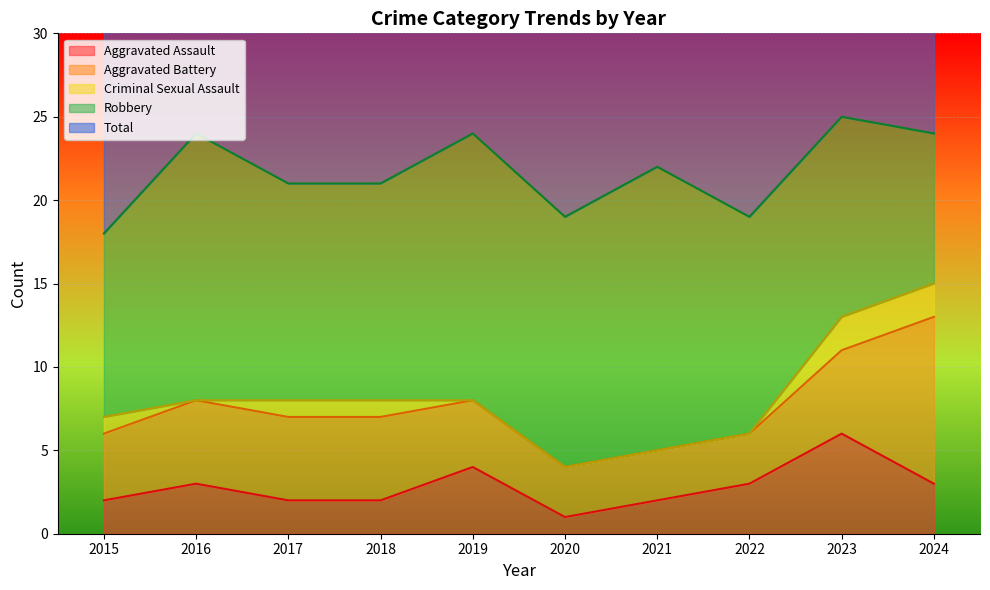

At which label does Aggravated Battery reach its minimum?

2020